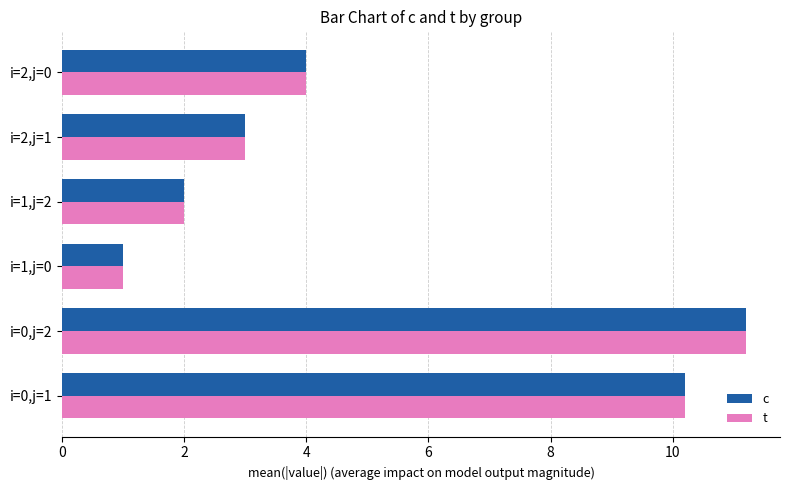

Is the value of t at i=1,j=2 greater than the value of c at i=2,j=0?

No